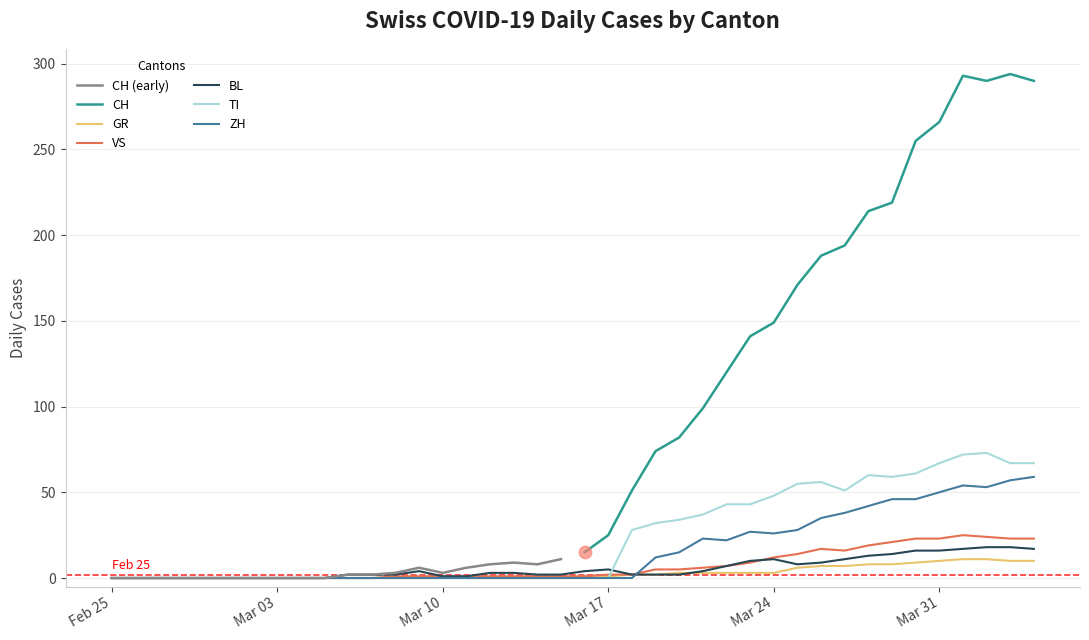

What is the highest value of the TI series?

73